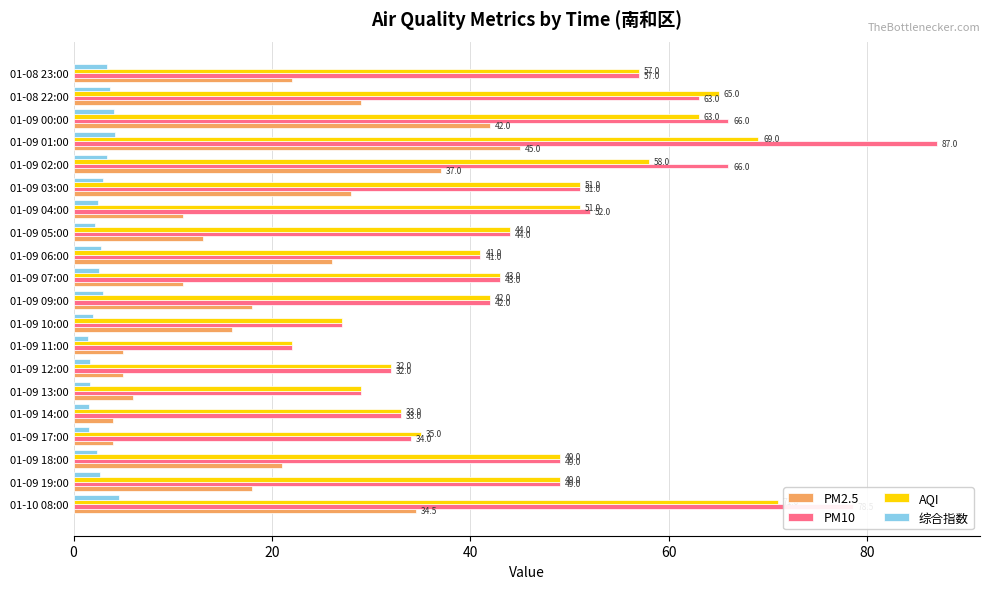

At which category does the chart reach its peak across all series?

01-09 01:00